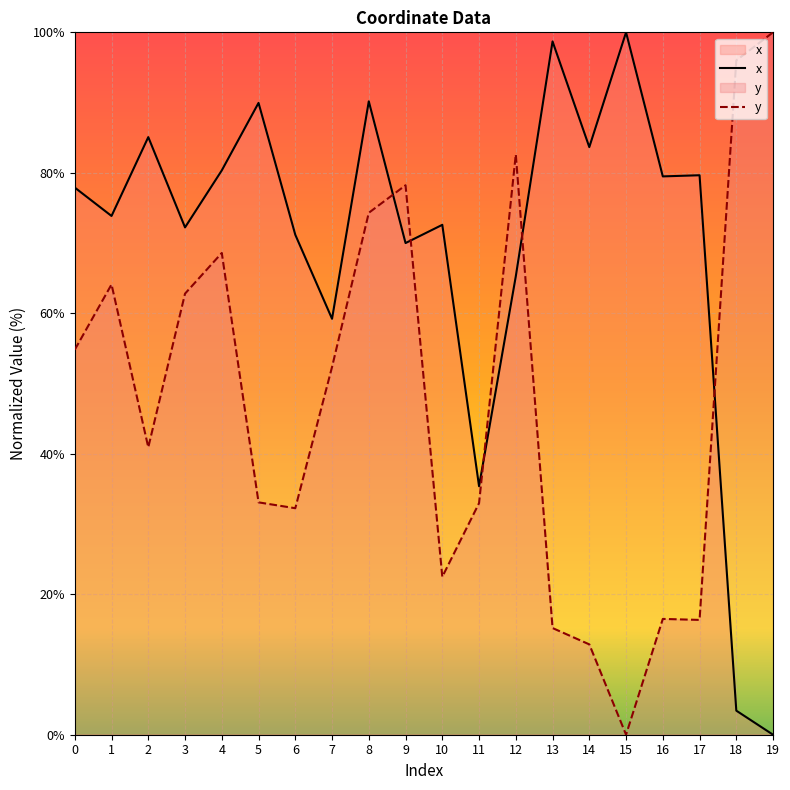

Between 7 and 10, which series saw the biggest shift?

y